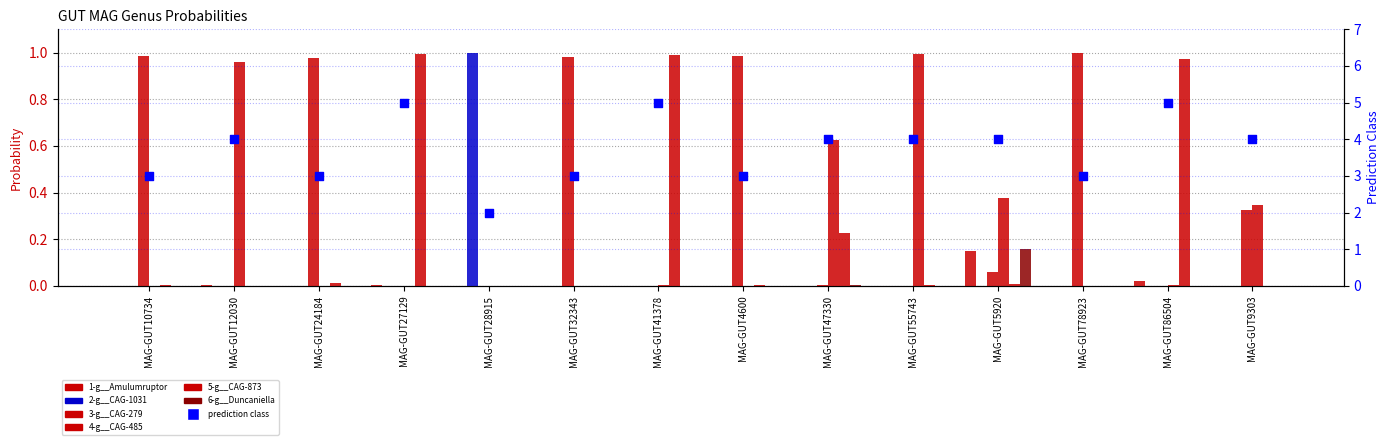

At how many categories does at least one series exceed 0?

14